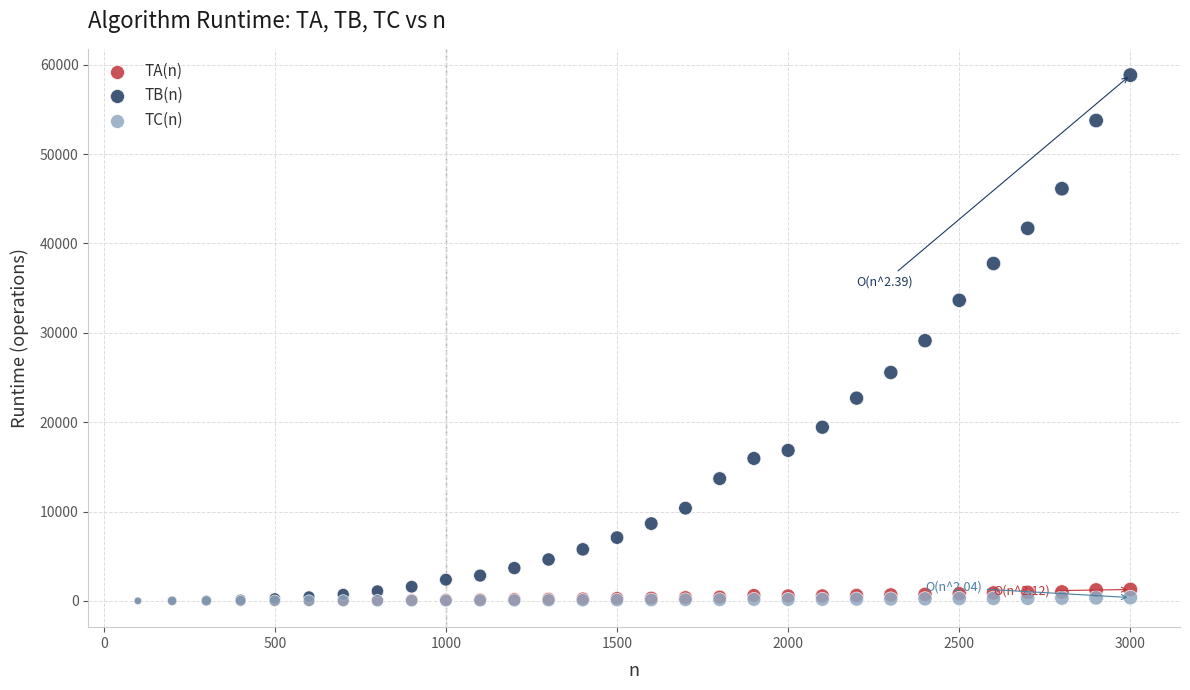

Which series reaches the maximum Y coordinate?

TB(n)